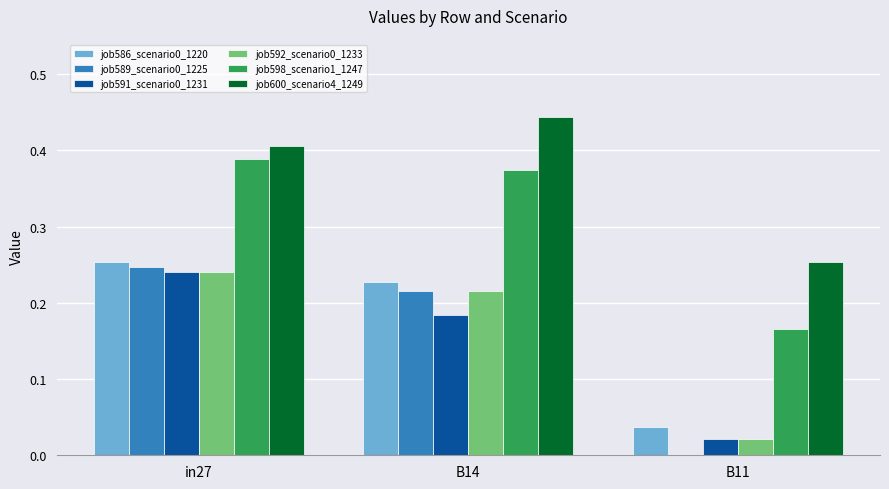

Is it true that job600_scenario4_1249 equals 0.4 at in27?

True